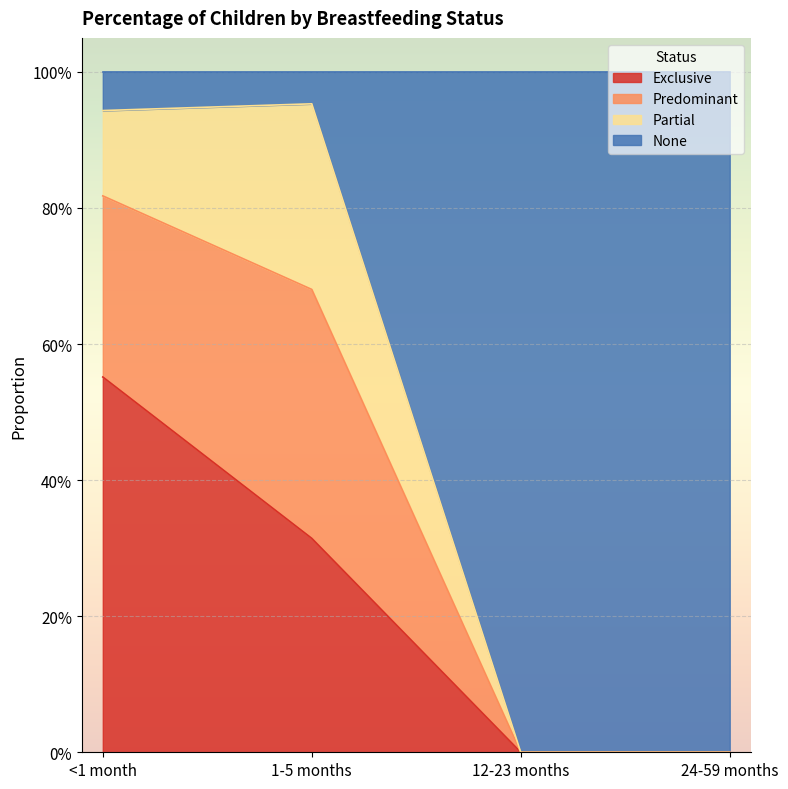

Count the Exclusive values in the range 0 to 1.

4